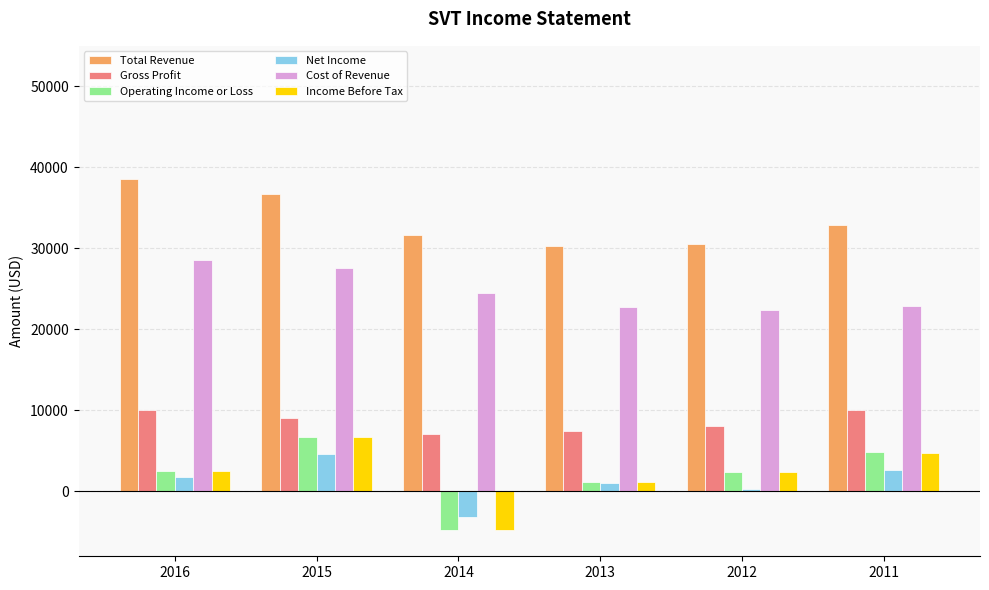

What is the value of the Cost of Revenue bar at the 2nd from the left?

27600